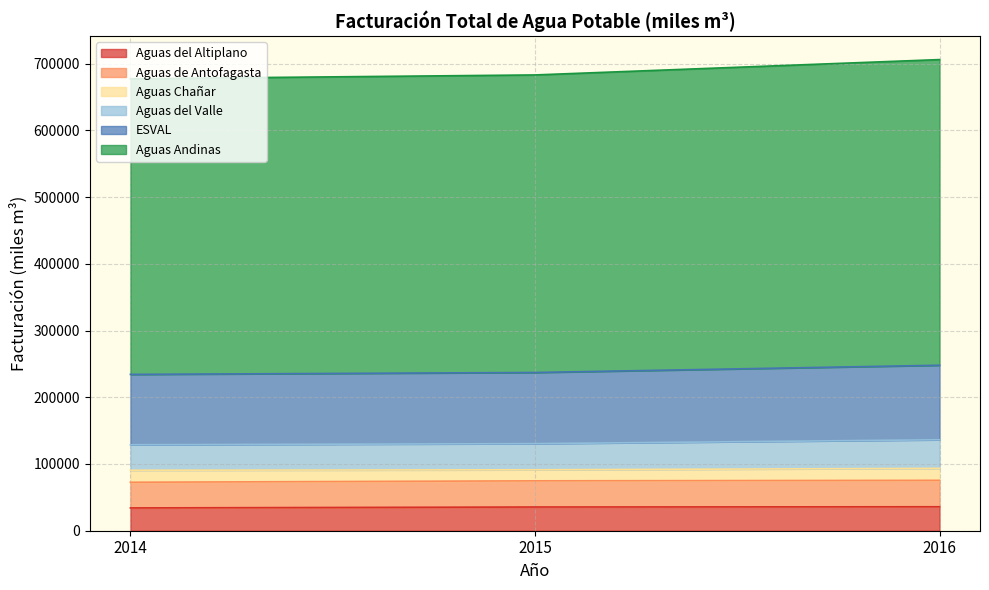

What is the lowest value of the Aguas del Altiplano series?

34163.7